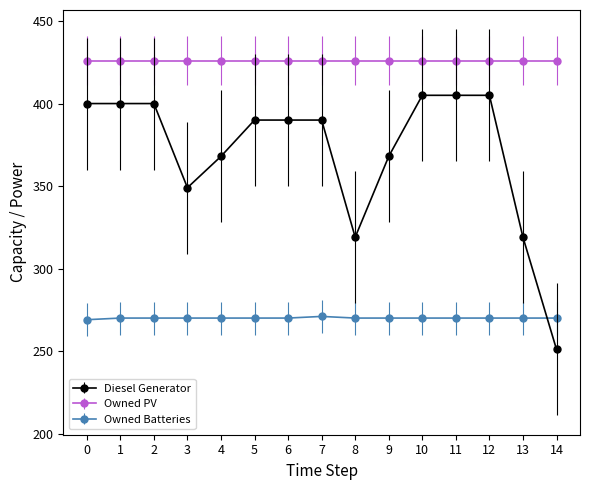

What is the average value of the Diesel Generator series?

371